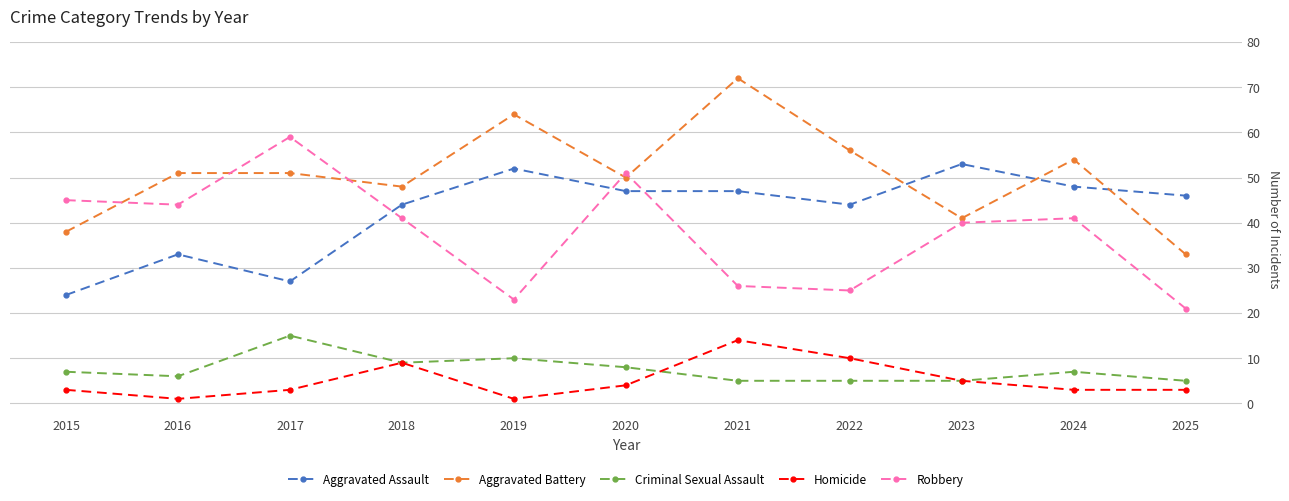

What is the difference between the Criminal Sexual Assault values at 2018 and 2025?

4